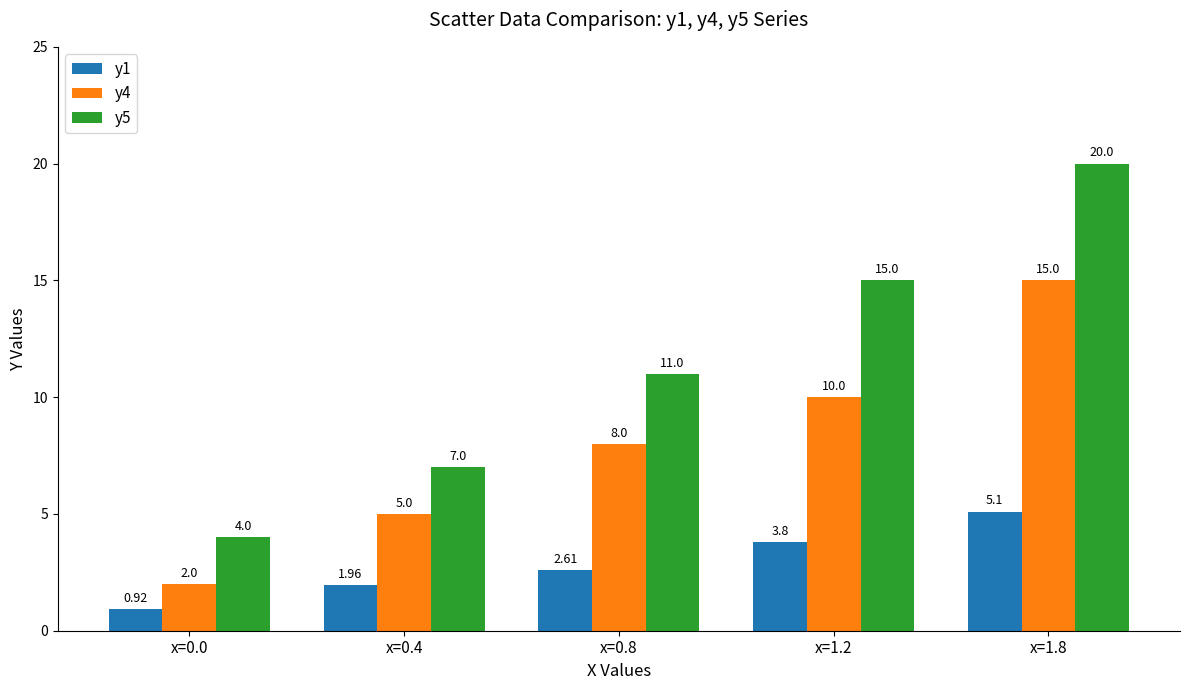

Which category has the highest value across all series?

x=1.8